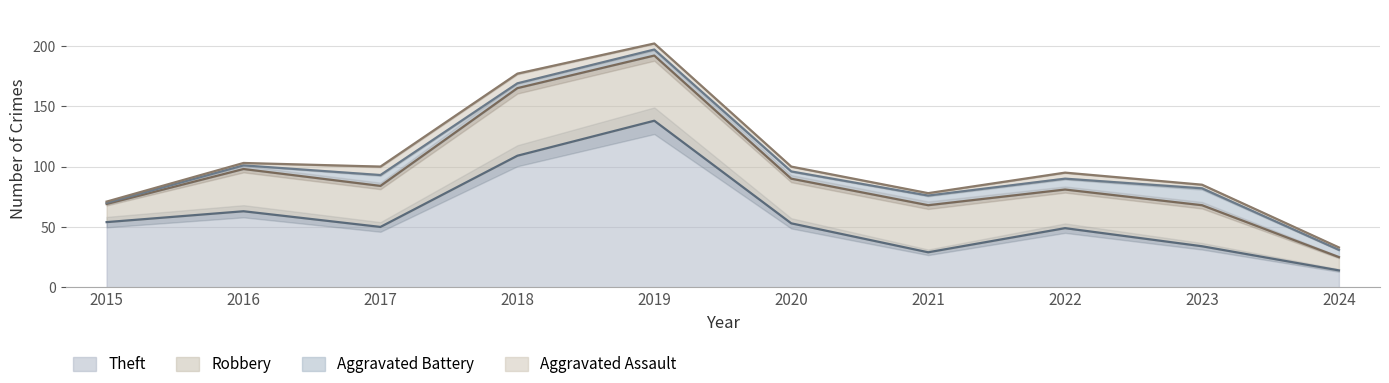

The value of Aggravated Battery at 2015 is 1. True or false?

True